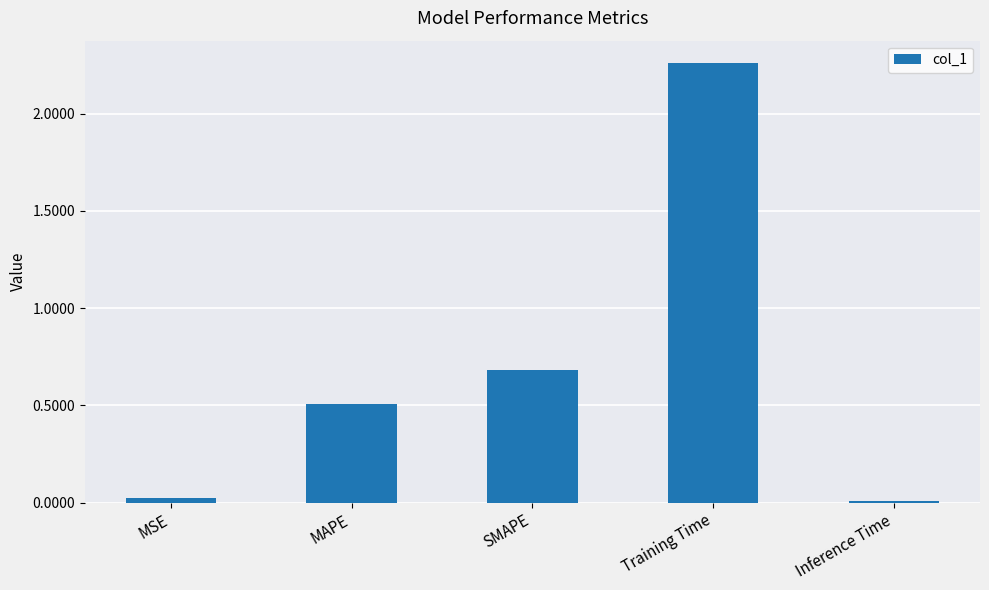

Between MAPE and Training Time, which is larger?

Training Time